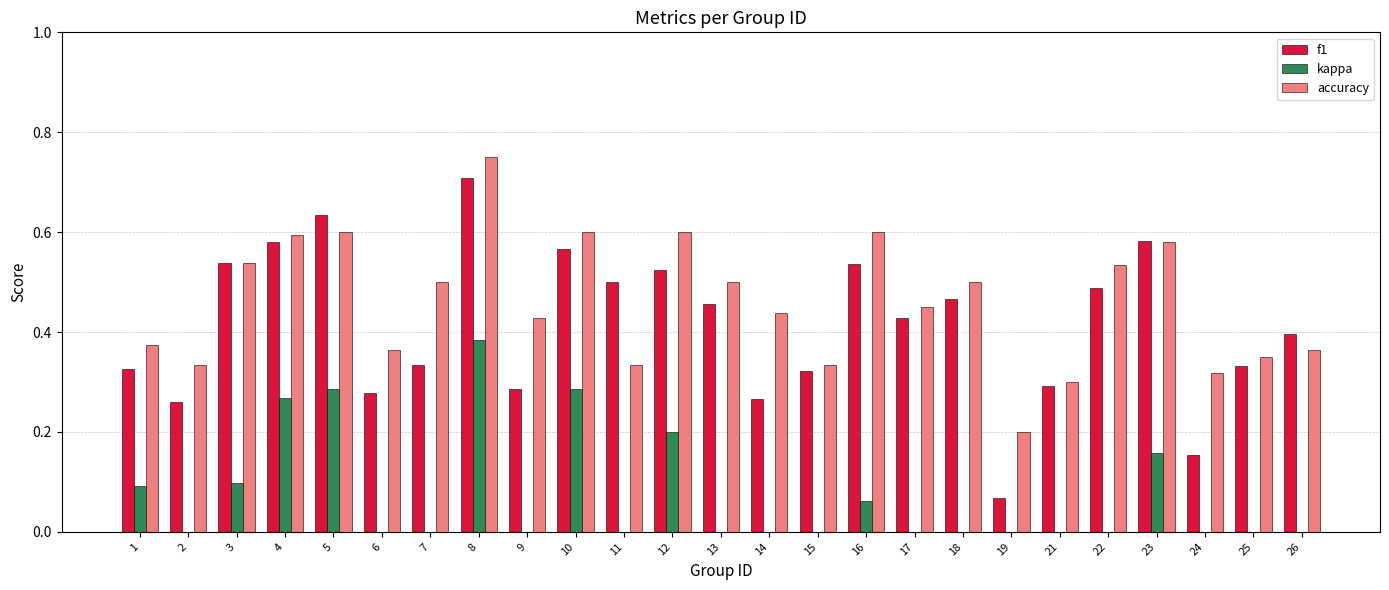

What is the lowest value of the f1 series?

0.1